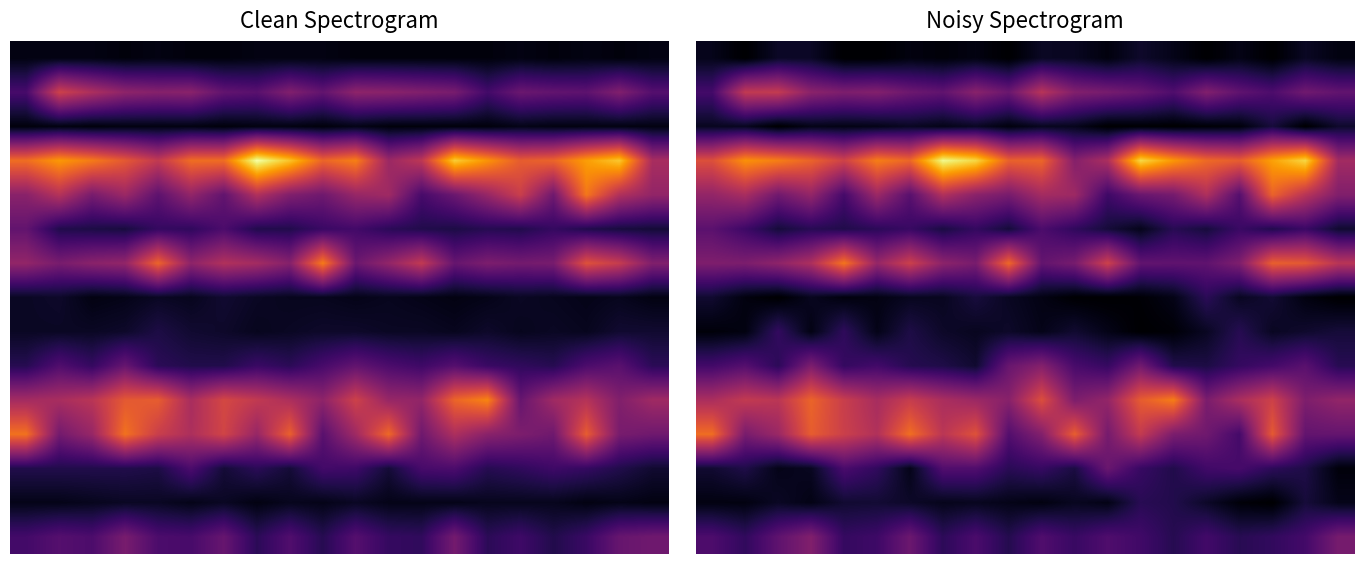

At which category is the sum across all series the highest?

17